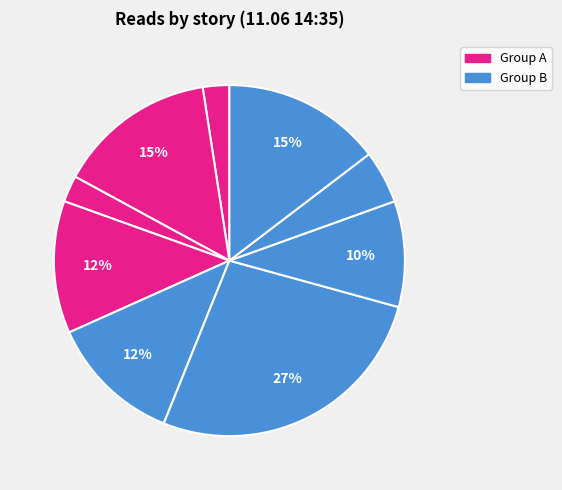

Does any single category account for the majority?

No